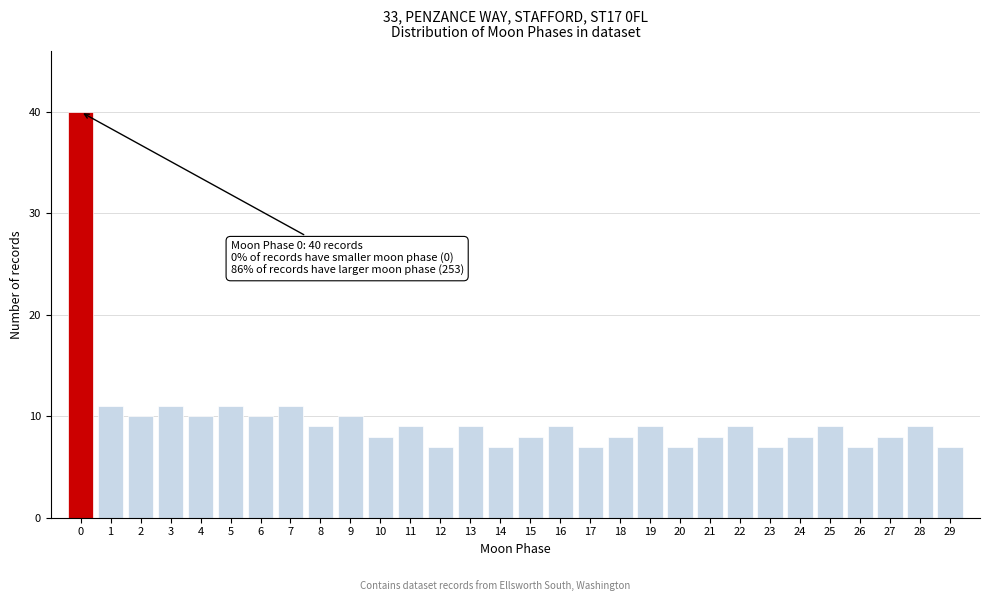

Over which range of the x-axis is the bar tallest?

-0.5 to 0.5